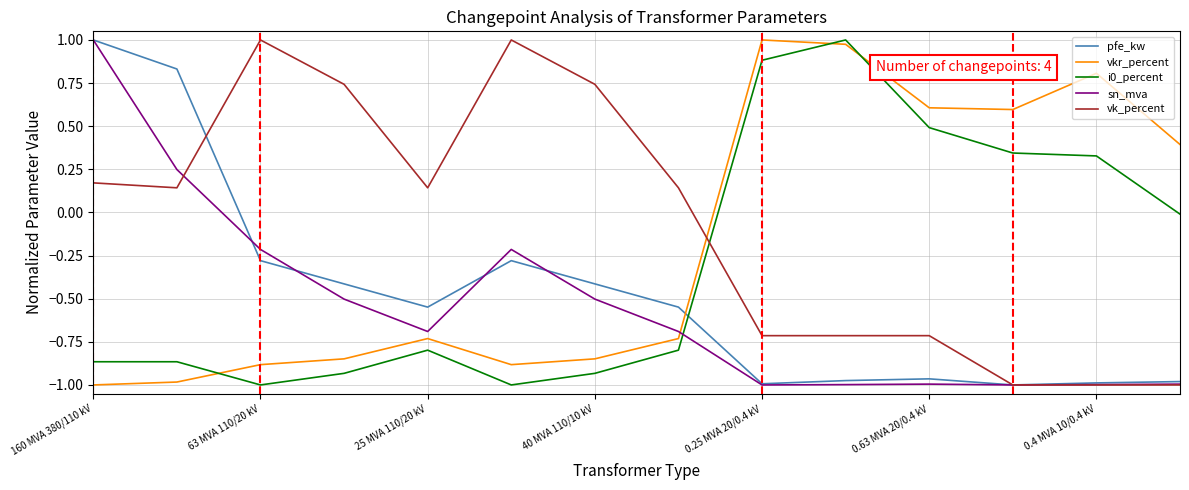

True or false: vkr_percent and vk_percent intersect in this chart.

True